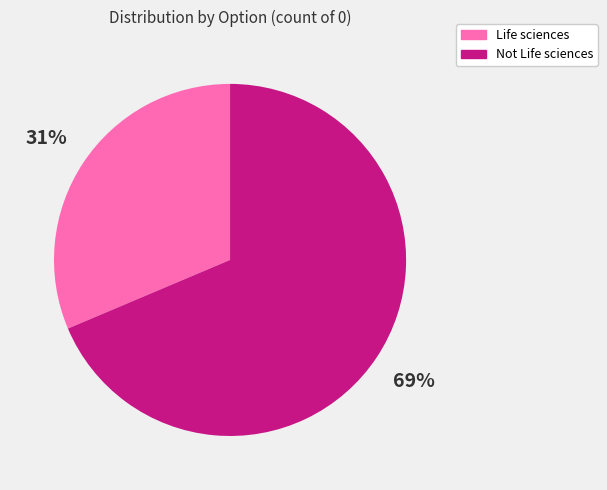

What percentage is the Not Life sciences slice, to the nearest percent?

69%